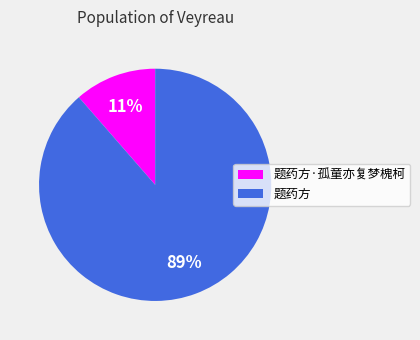

Is there a majority slice in this chart?

Yes